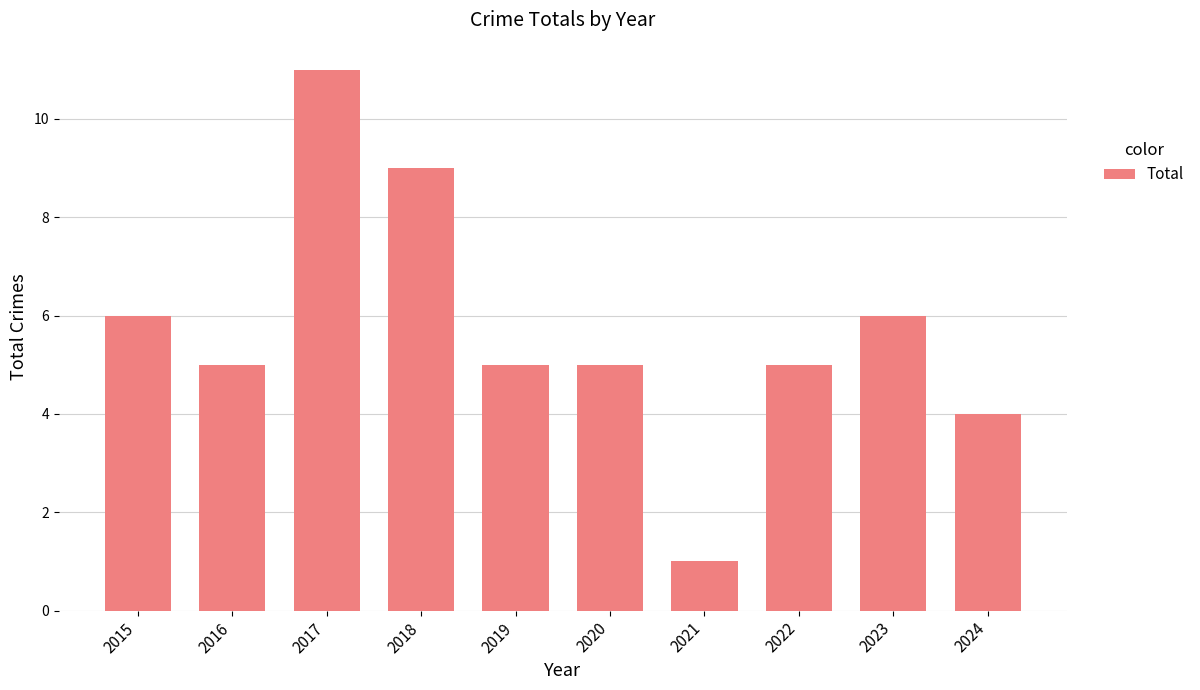

How many categories are shown in the chart?

10